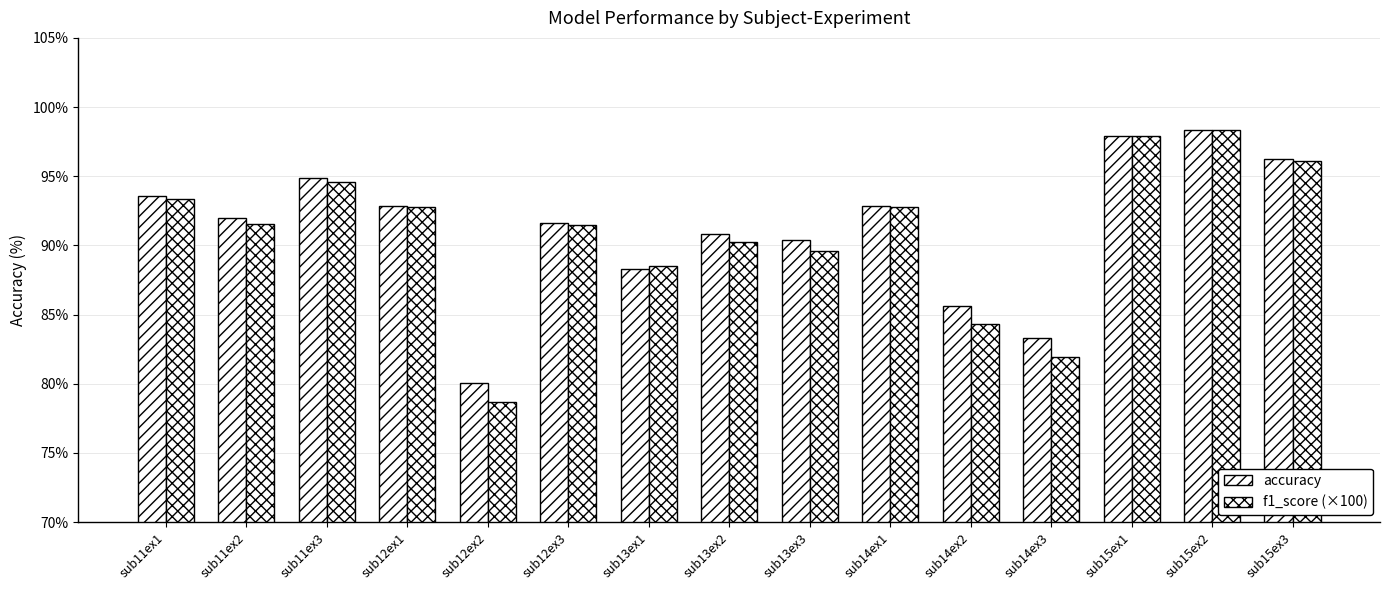

Rank the series by their average value, from highest to lowest.

accuracy, f1_score (×100)